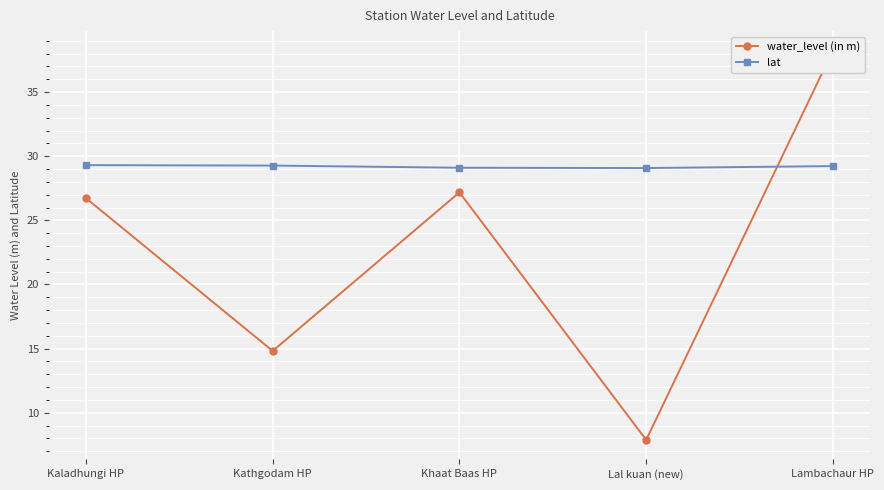

Is this an area chart (filled region under the line)?

No